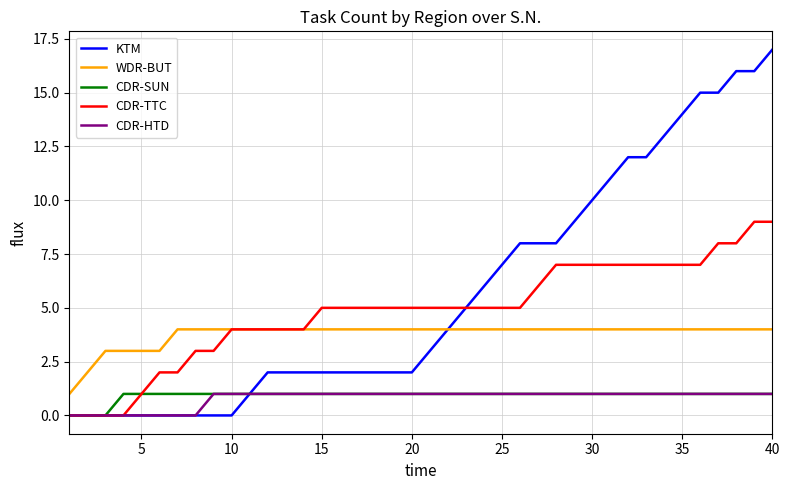

Which series has the widest spread of values?

KTM